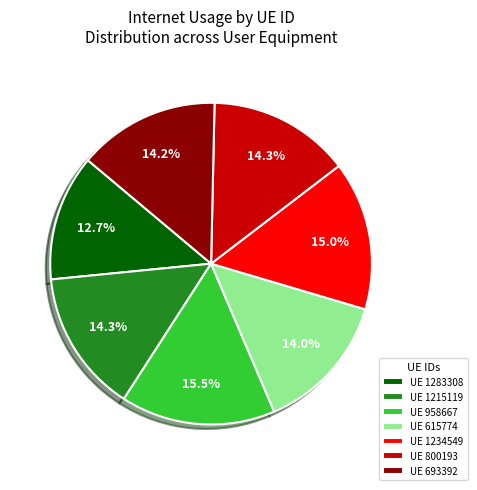

Combined, what portion of the pie is UE 1283308 and UE 958667?

28.2%